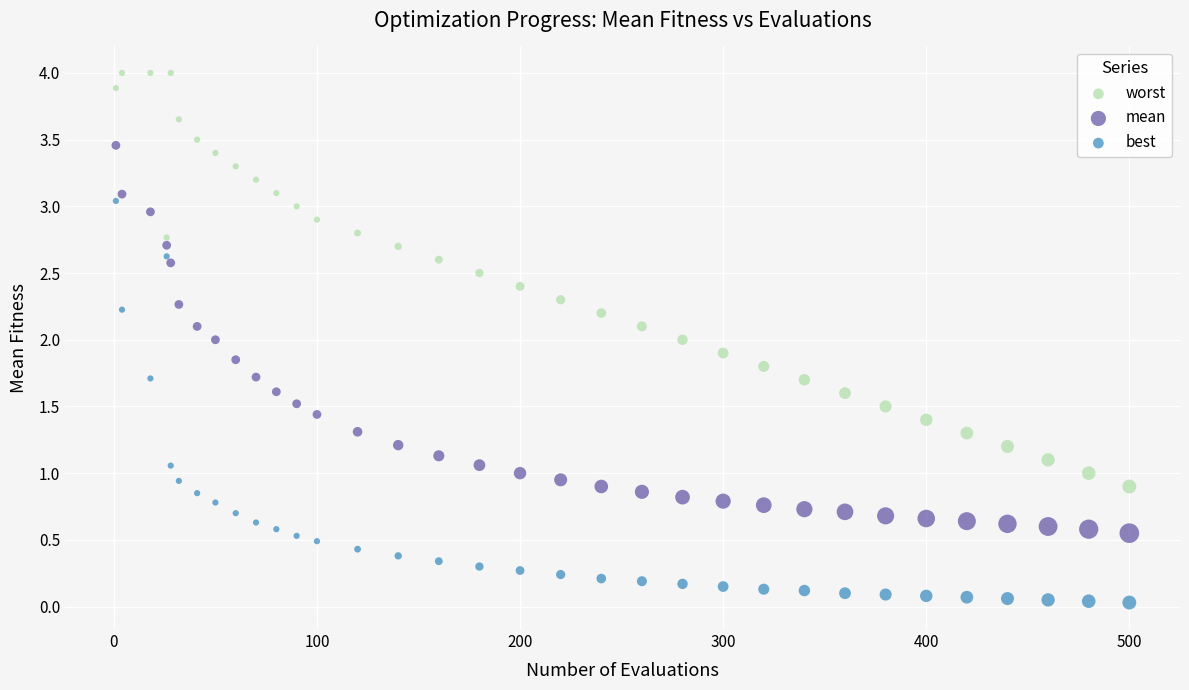

Across all data points, what is the range of Y values (max minus min)?

4.0